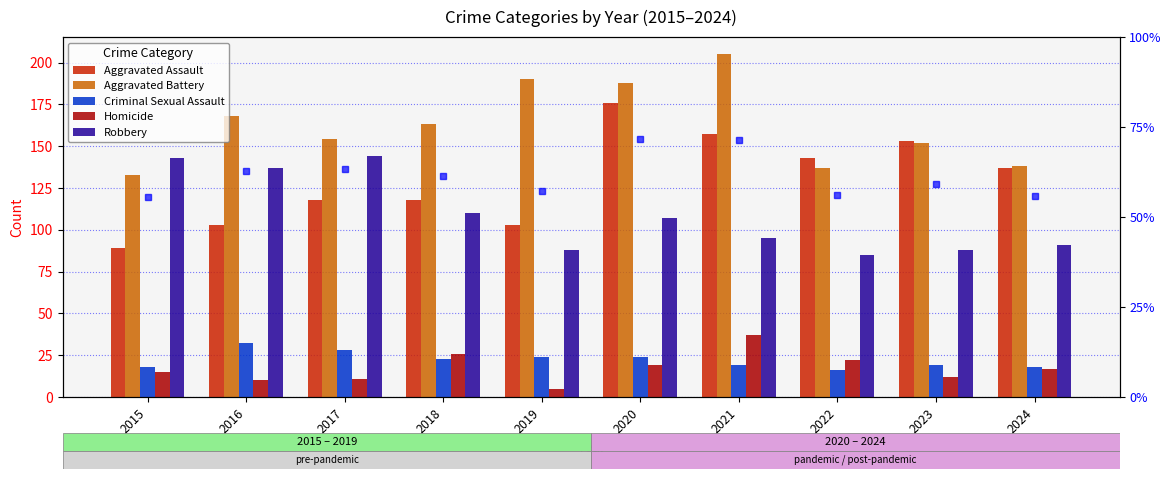

At which label does Aggravated Battery first exceed 163?

2016